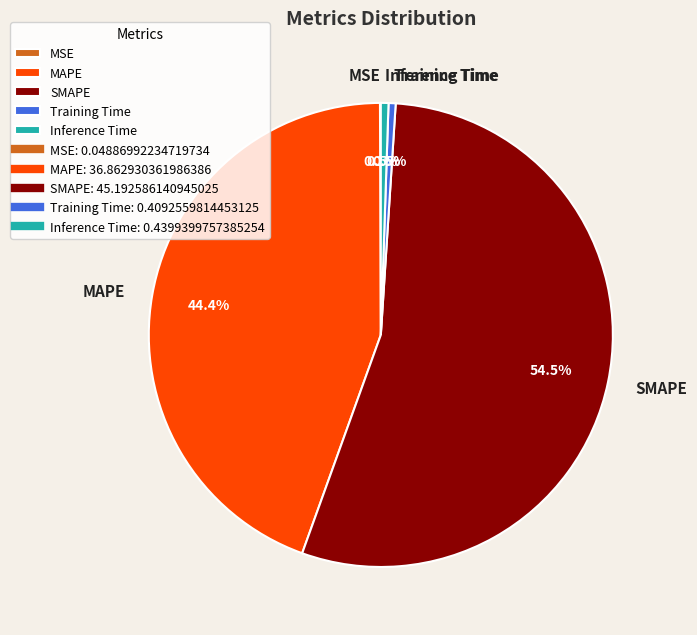

To the nearest percent, what is the combined percentage of MAPE and Training Time?

45%